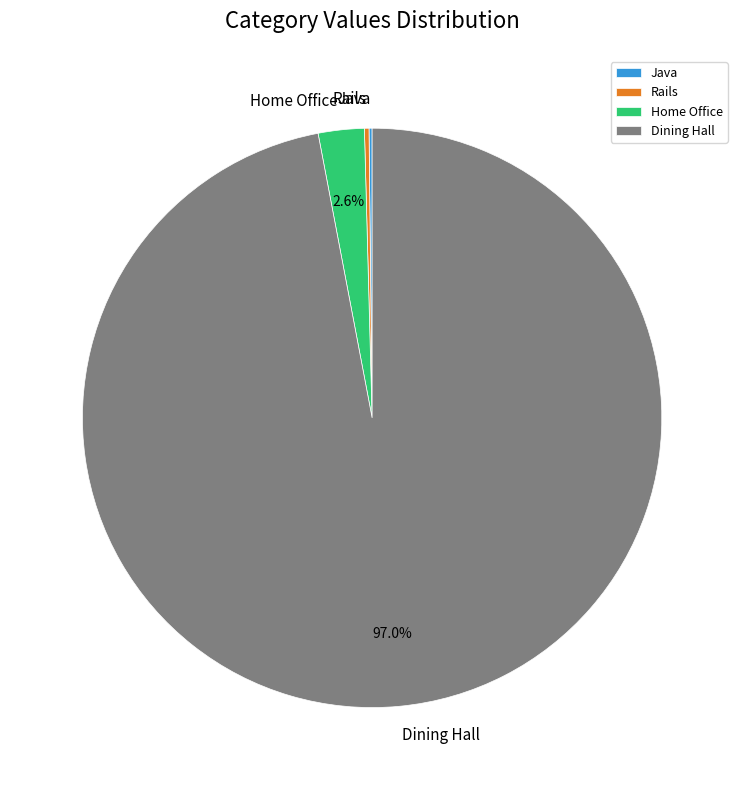

Which slice is the largest?

Dining Hall